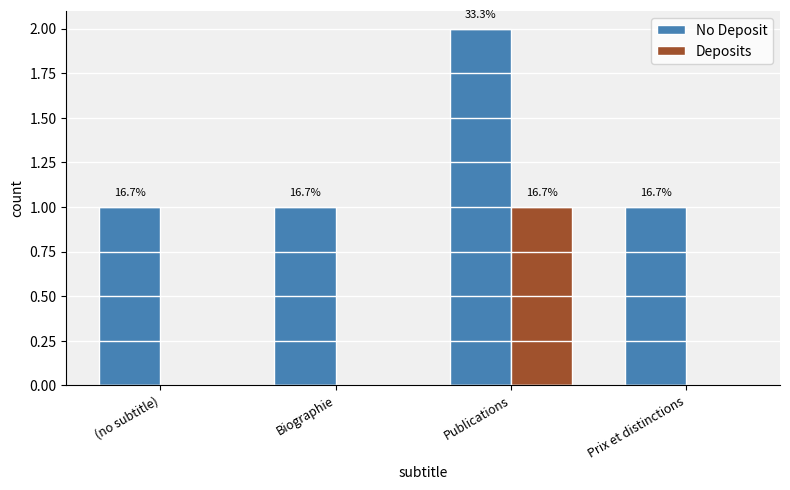

Reading right to left, extract all data points from this chart.

No Deposit: Prix et distinctions=1	Publications=2	Biographie=1	(no subtitle)=1
Deposits: Prix et distinctions=0	Publications=1	Biographie=0	(no subtitle)=0